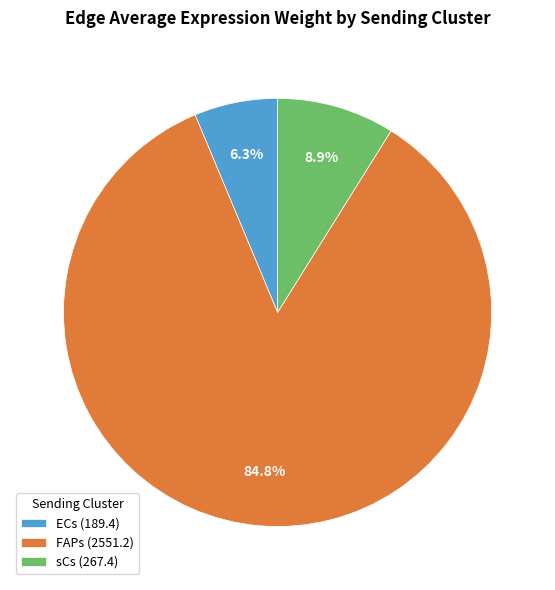

What portion of the pie excludes sCs (267.4)?

91.1%